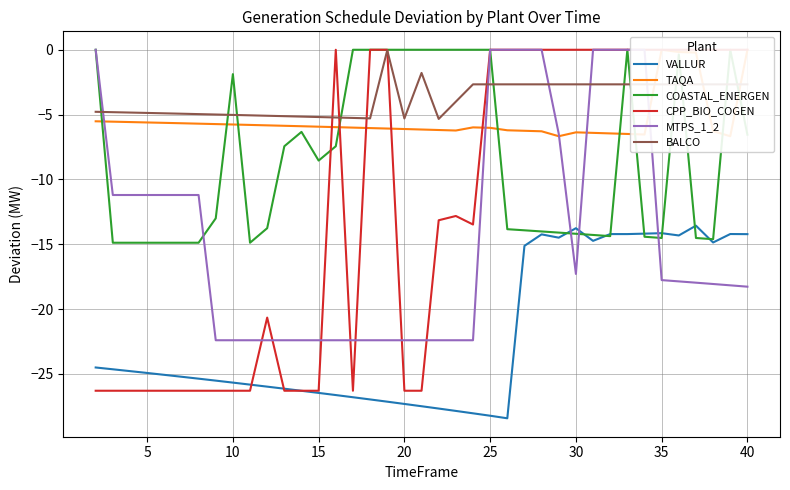

The value of BALCO at 30 is -2.7. True or false?

True